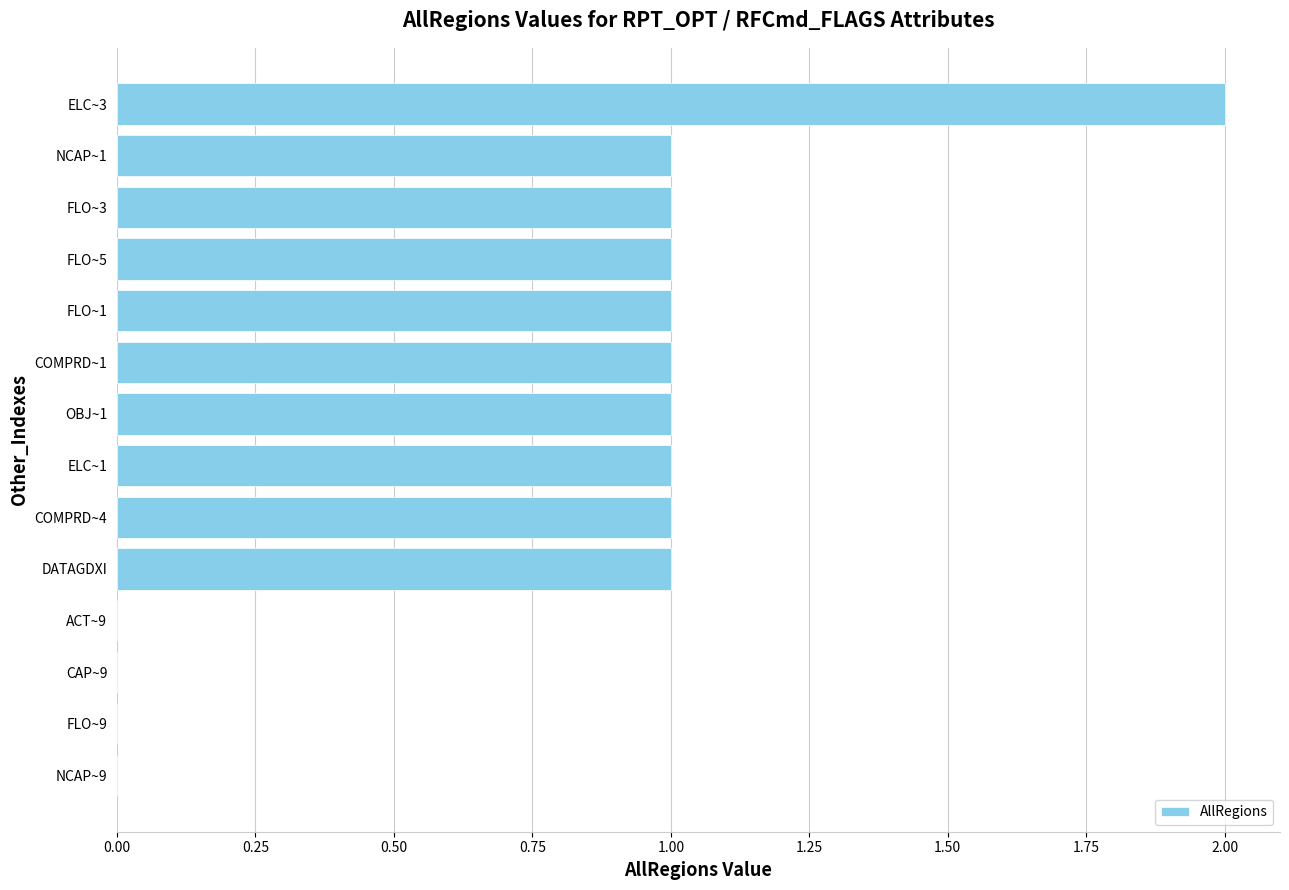

How many series are shown in this chart?

1